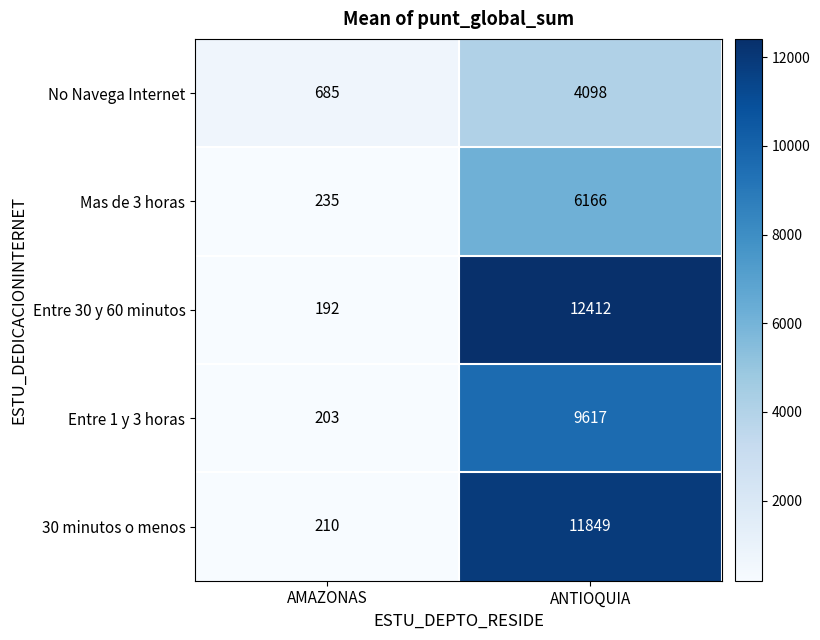

Which series has the largest range (max minus min)?

Entre 30 y 60 minutos